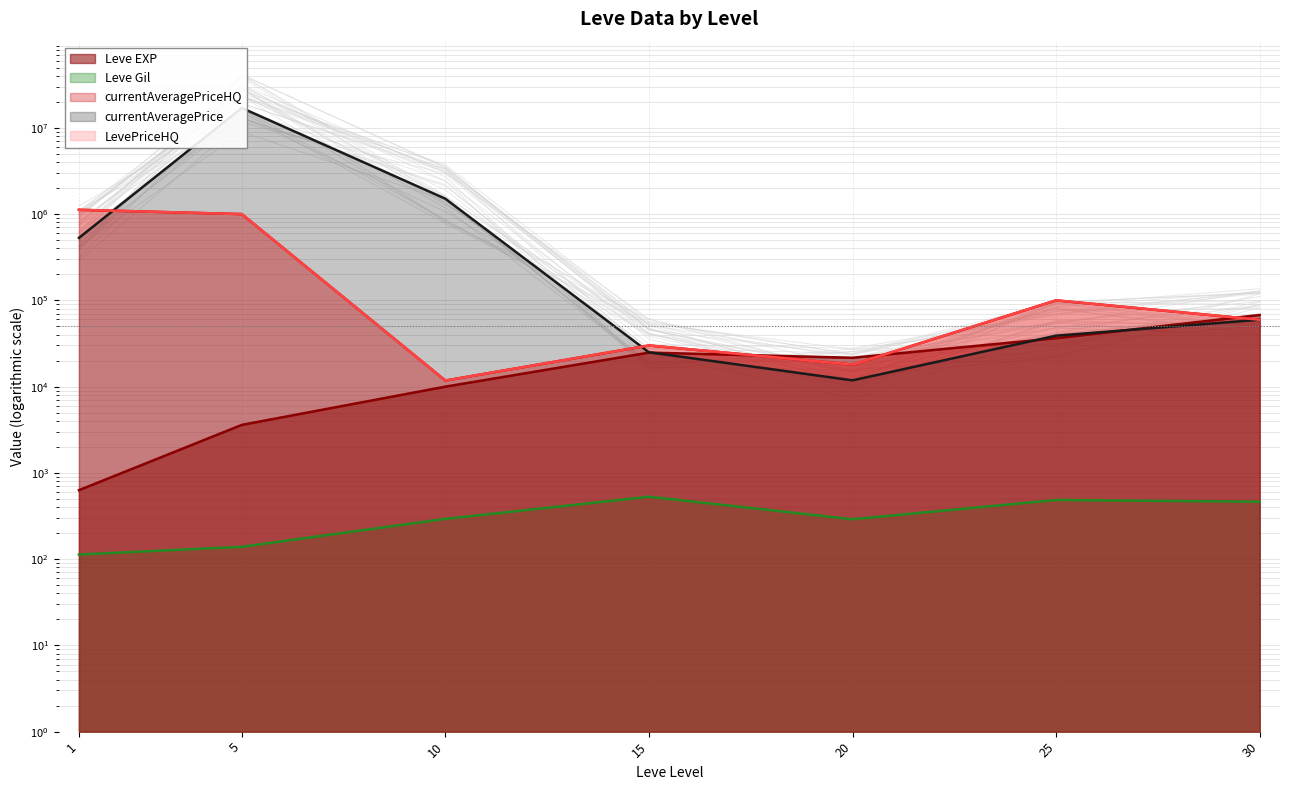

True or false: Leve Gil and currentAveragePrice cross at least once.

False